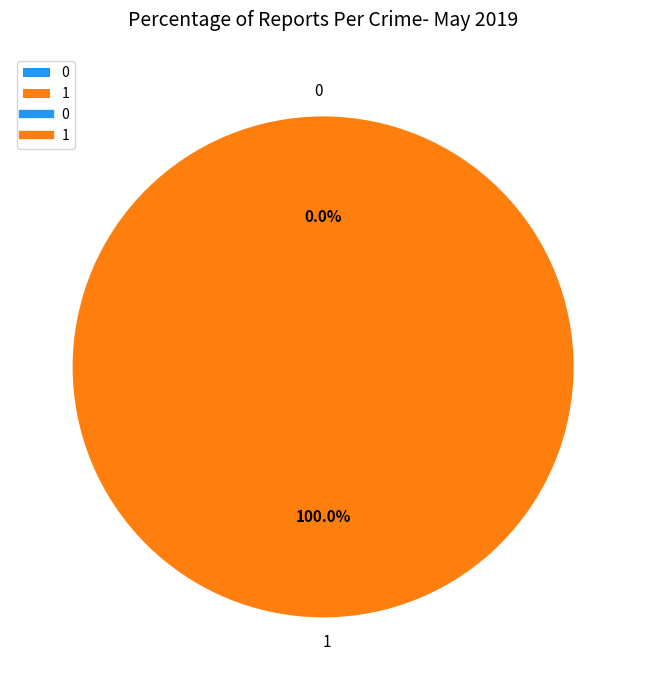

Which has a higher value, 0 or 1?

1